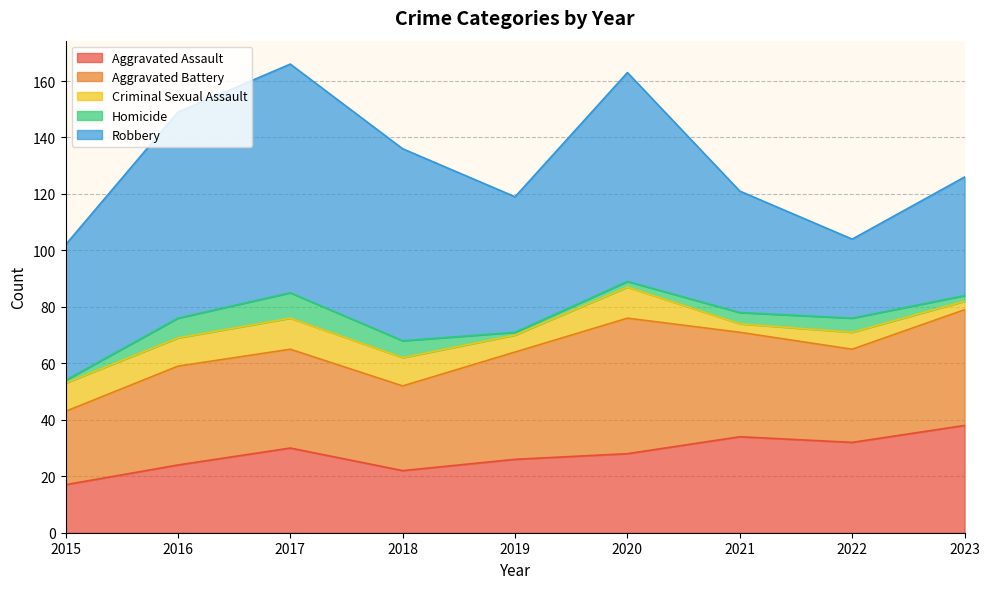

What are all the series names shown in the legend?

Aggravated Assault, Aggravated Battery, Criminal Sexual Assault, Homicide, Robbery